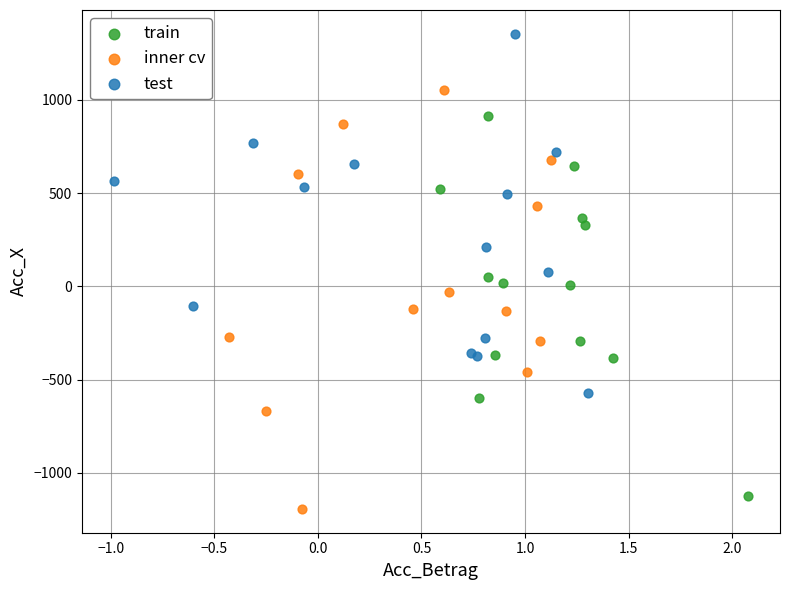

Which series has the widest spread of Y values?

inner cv